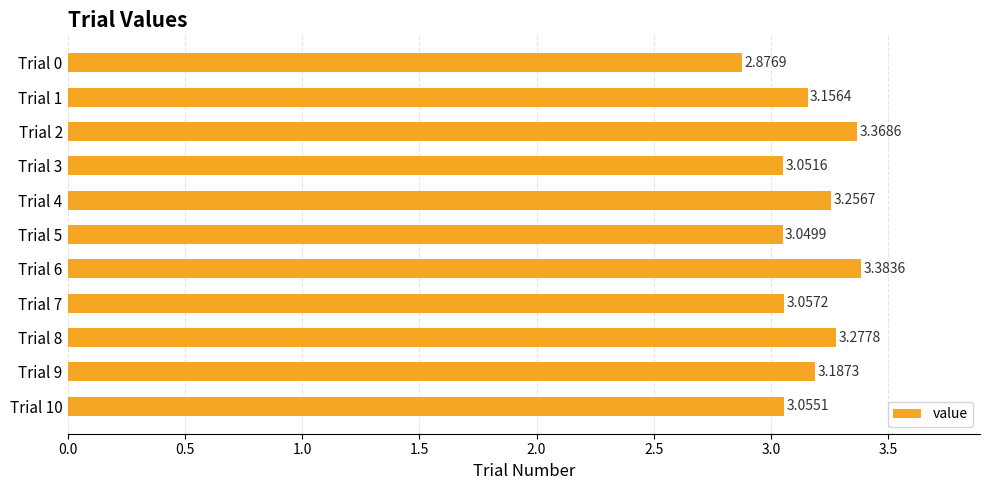

Approximately how many times larger is the value at Trial 0 compared to Trial 3?

0.9